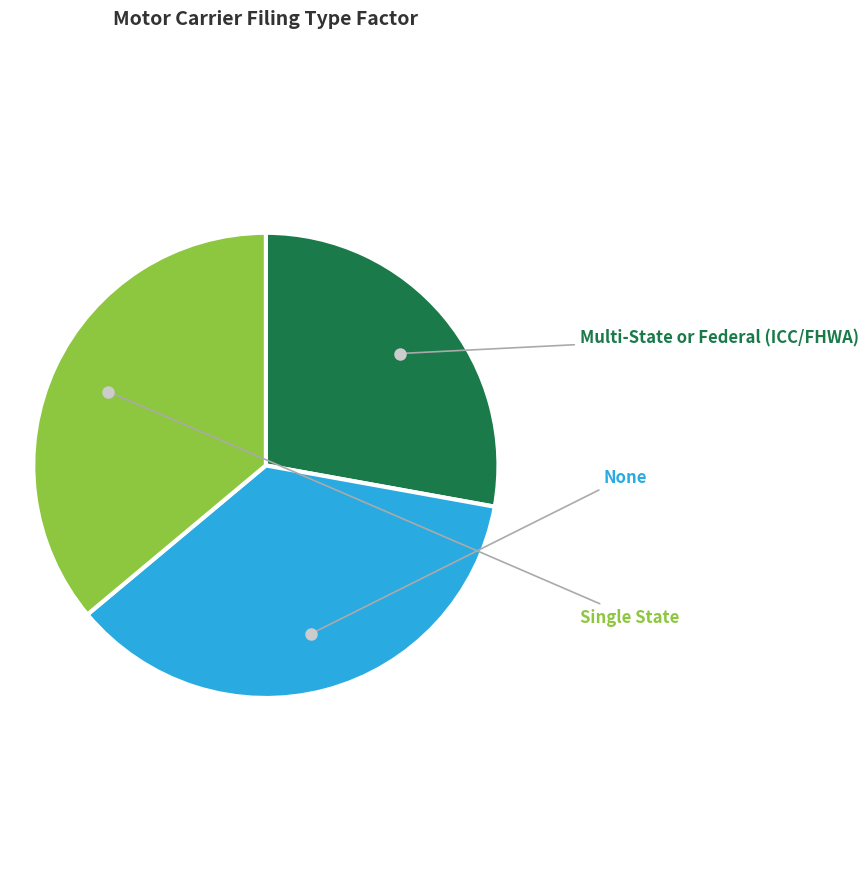

To the nearest percent, what percentage of the pie is None?

36%